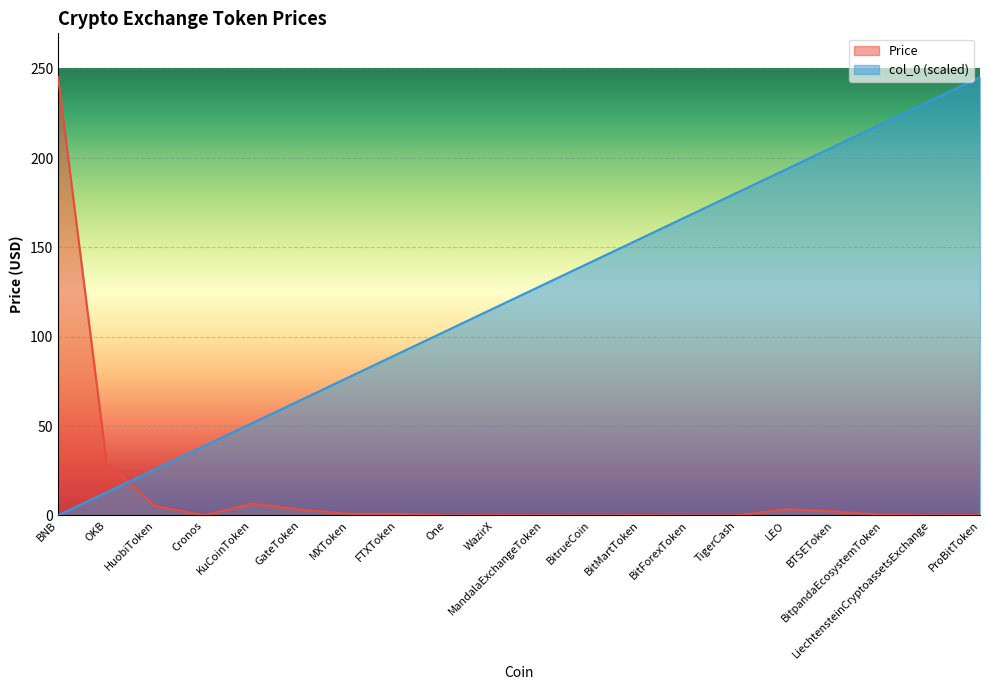

Which series has the largest total across all categories?

col_0